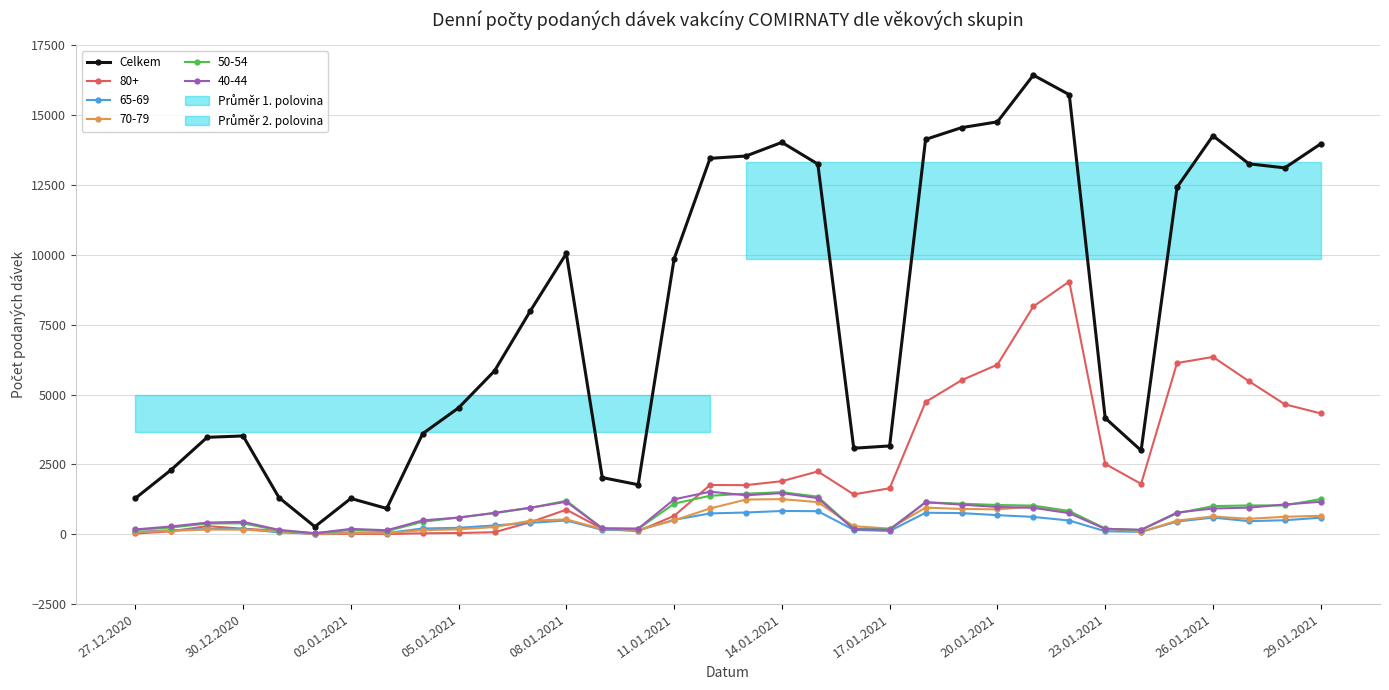

Does the chart have visible grid lines?

Yes